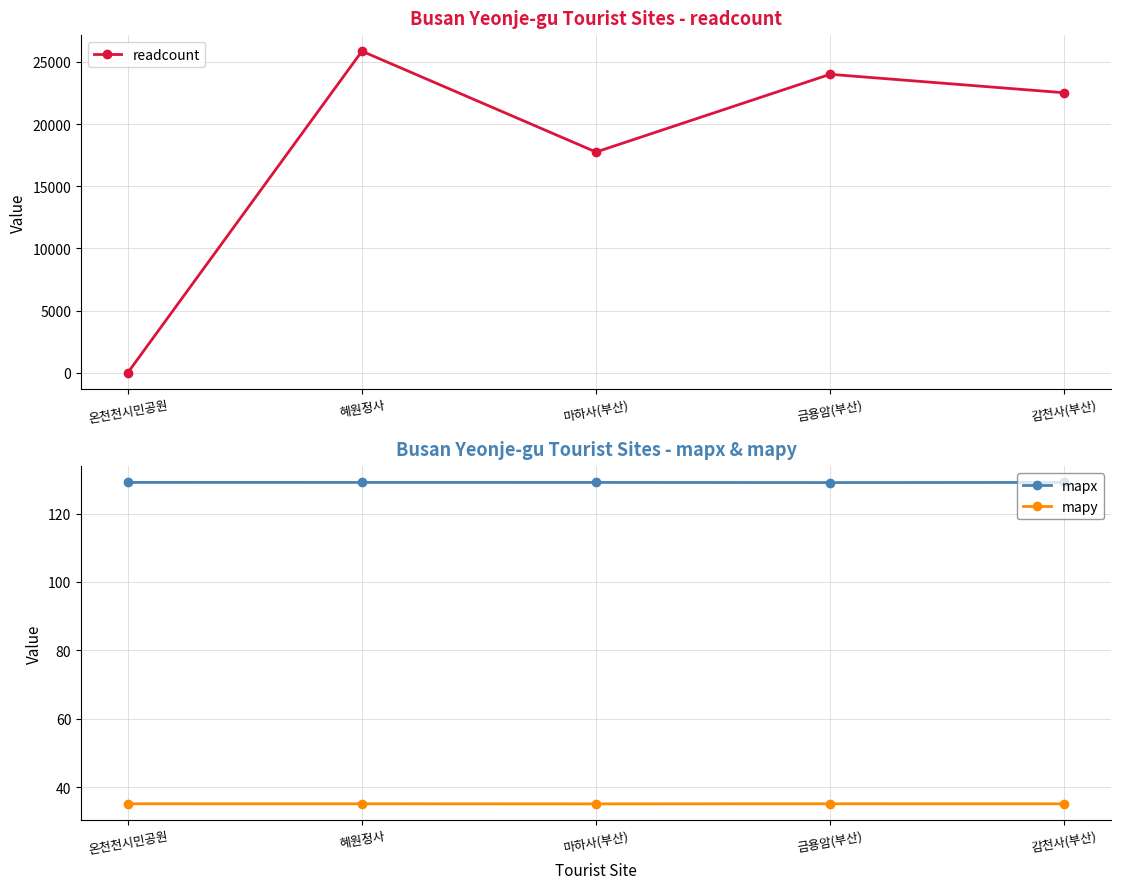

What is the average value of the mapx series?

129.1